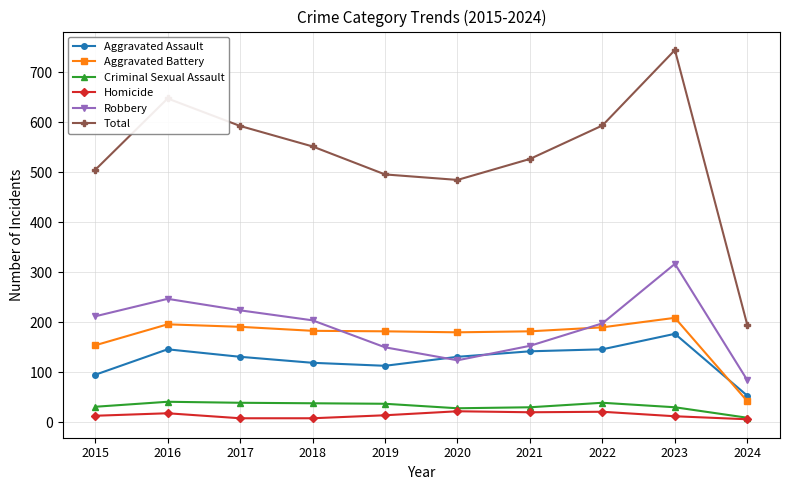

Between 2020 and 2024, which series saw the biggest shift?

Total